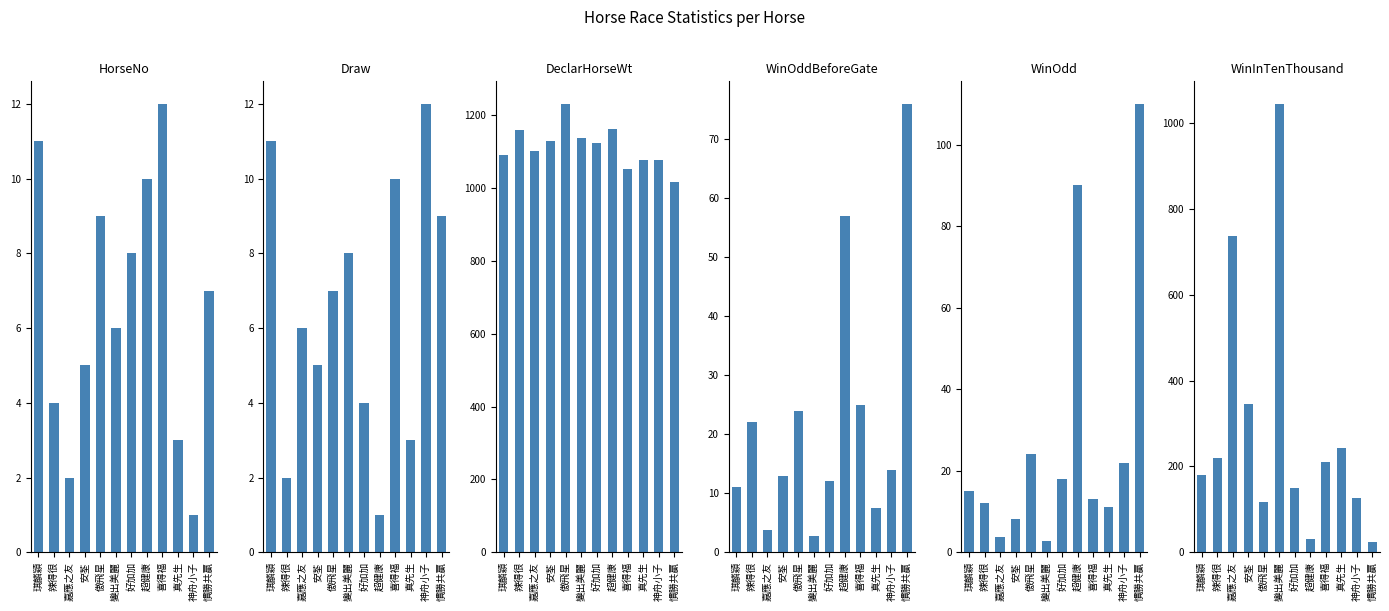

Reading left to right, extract all data points from this chart.

HorseNo: 琪麟穎=11.0	辣得很=4.0	嘉應之友=2.0	安荃=5.0	傲飛星=9.0	變出美麗=6.0	好加加=8.0	超健康=10.0	喜得福=12.0	真先生=3.0	神舟小子=1.0	慣勝共贏=7.0
Draw: 琪麟穎=11.0	辣得很=2.0	嘉應之友=6.0	安荃=5.0	傲飛星=7.0	變出美麗=8.0	好加加=4.0	超健康=1.0	喜得福=10.0	真先生=3.0	神舟小子=12.0	慣勝共贏=9.0
DeclarHorseWt: 琪麟穎=1089.0	辣得很=1158.0	嘉應之友=1100.0	安荃=1130.0	傲飛星=1231.0	變出美麗=1136.0	好加加=1123.0	超健康=1163.0	喜得福=1053.0	真先生=1076.0	神舟小子=1077.0	慣勝共贏=1016.0
WinOddBeforeGate: 琪麟穎=11.0	辣得很=22.0	嘉應之友=3.8	安荃=13.0	傲飛星=24.0	變出美麗=2.8	好加加=12.0	超健康=57.0	喜得福=25.0	真先生=7.5	神舟小子=14.0	慣勝共贏=76.0
WinOdd: 琪麟穎=15.0	辣得很=12.0	嘉應之友=3.8	安荃=8.2	傲飛星=24.0	變出美麗=2.7	好加加=18.0	超健康=90.0	喜得福=13.0	真先生=11.0	神舟小子=22.0	慣勝共贏=110.0
WinInTenThousand: 琪麟穎=180.0	辣得很=219.0	嘉應之友=737.0	安荃=345.0	傲飛星=116.0	變出美麗=1045.0	好加加=150.0	超健康=31.0	喜得福=210.0	真先生=244.0	神舟小子=126.0	慣勝共贏=25.0